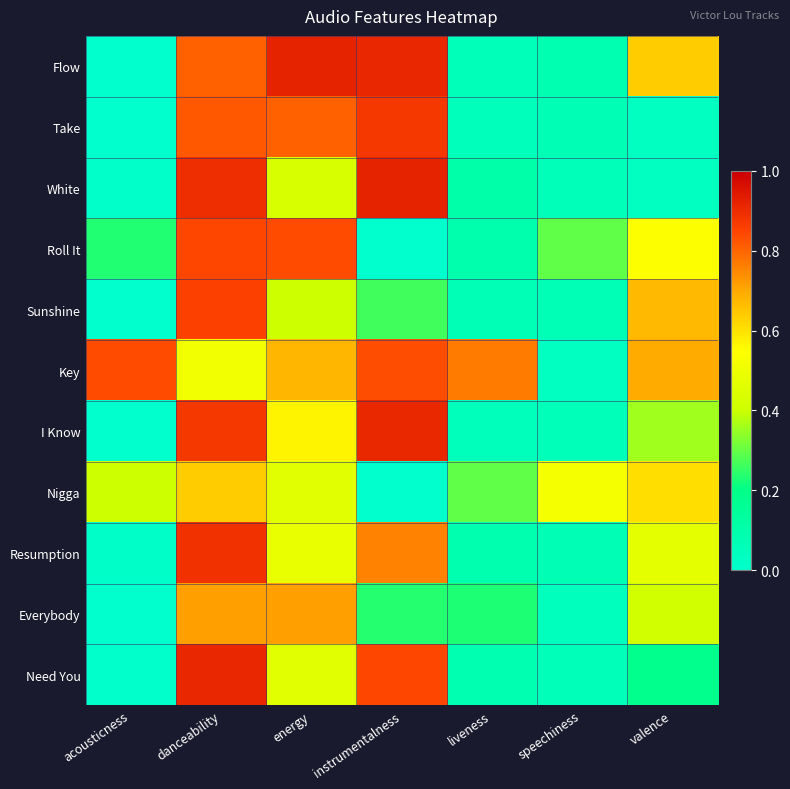

Count the number of data series in this chart.

11